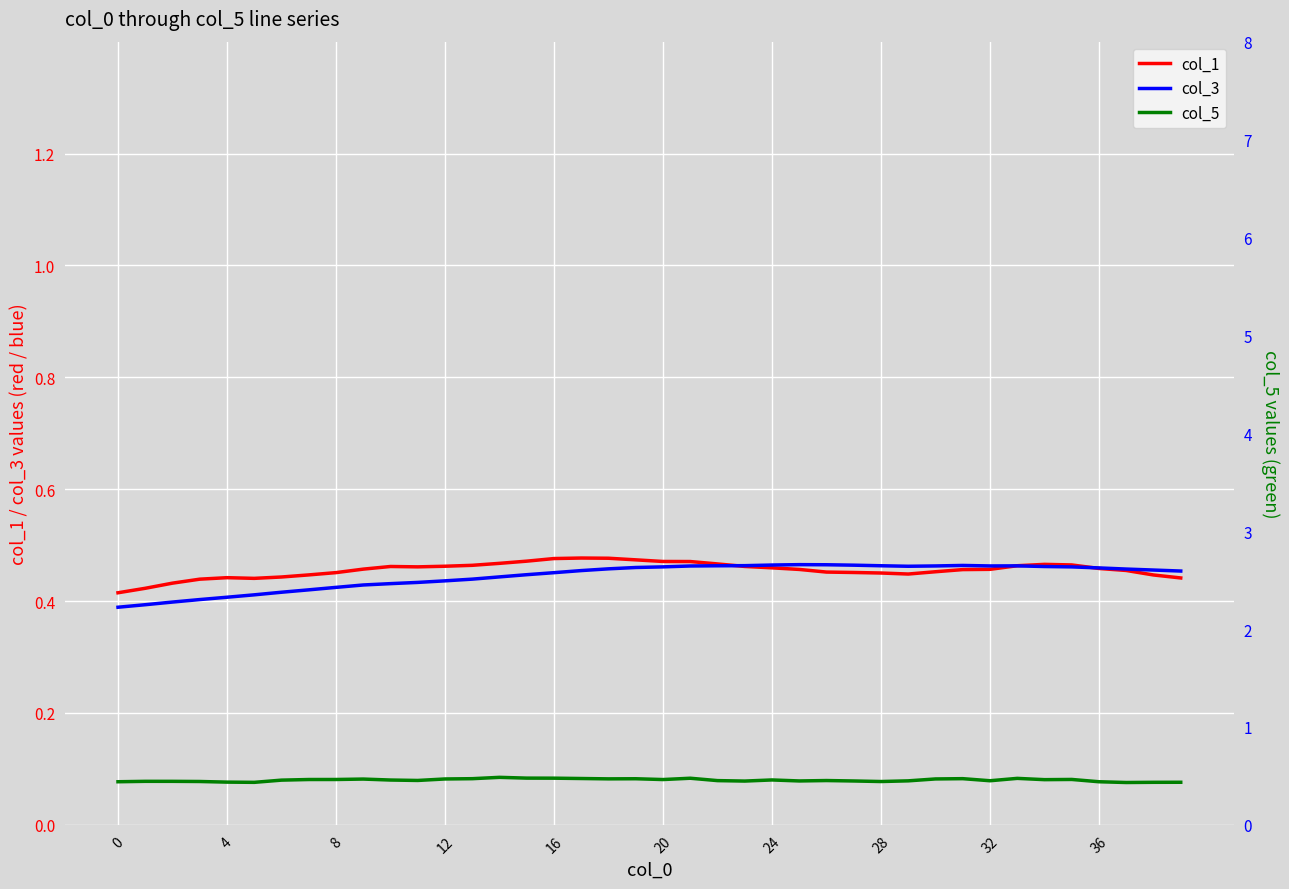

Read the col_1 value at 31.

0.5